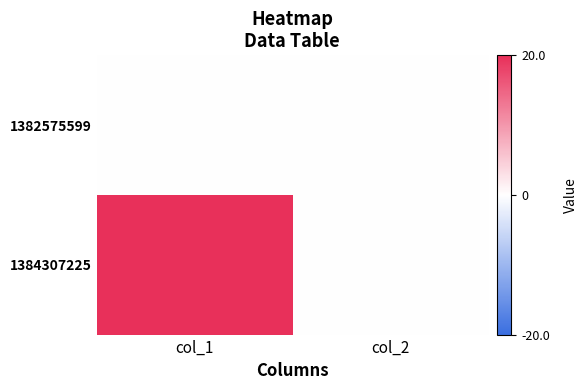

Reading left to right, list all the values displayed in this chart.

1382575599: col_1=0	col_2=0
1384307225: col_1=20	col_2=0